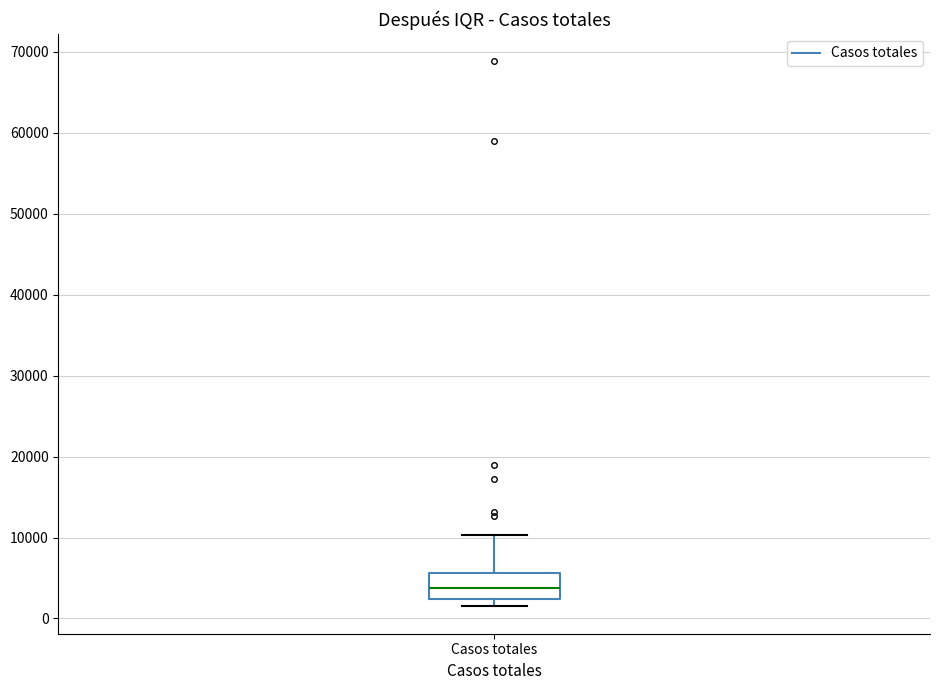

Transcribe this box plot: give where the median line is, the range the box spans, and where the two whiskers end, as read against the y-axis. The values are not printed on the chart, so give them approximately, as read against the axis.

median 4000, box 2000 to 6000, whiskers 1000 to 10000